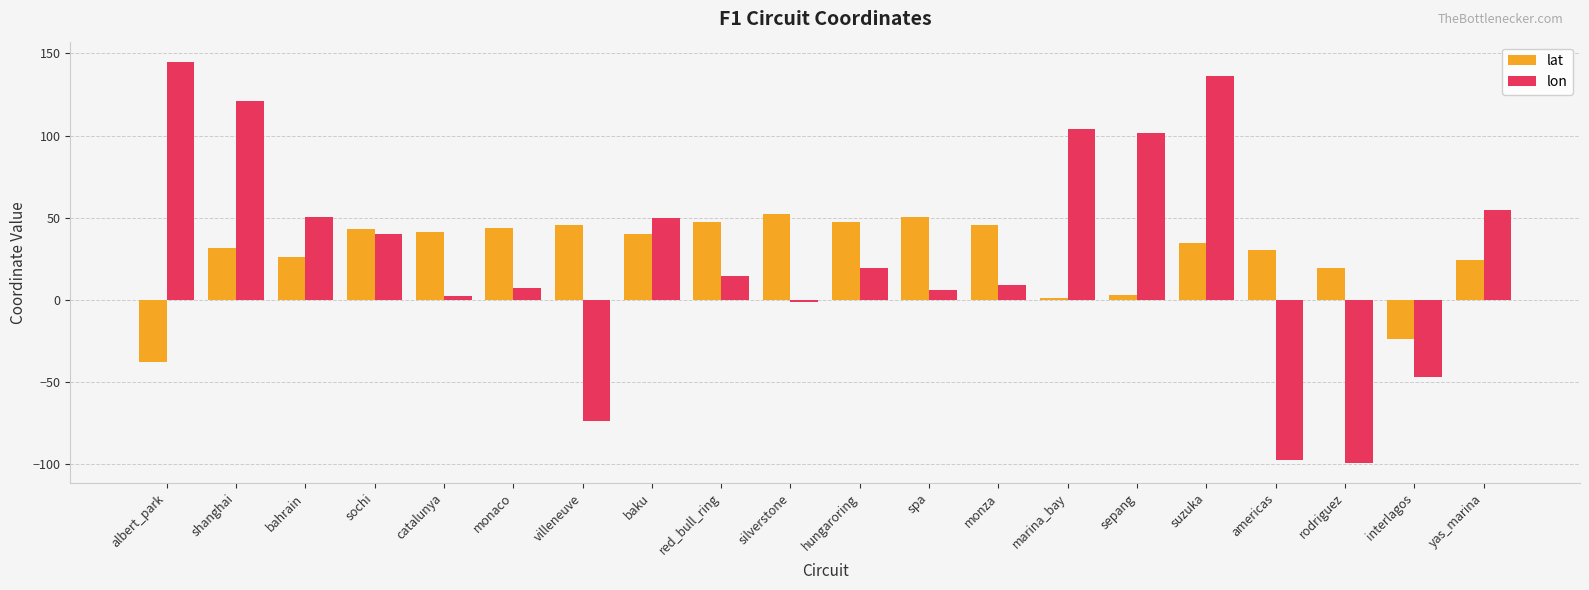

List the series in order of their peak value, lowest first.

lat, lon